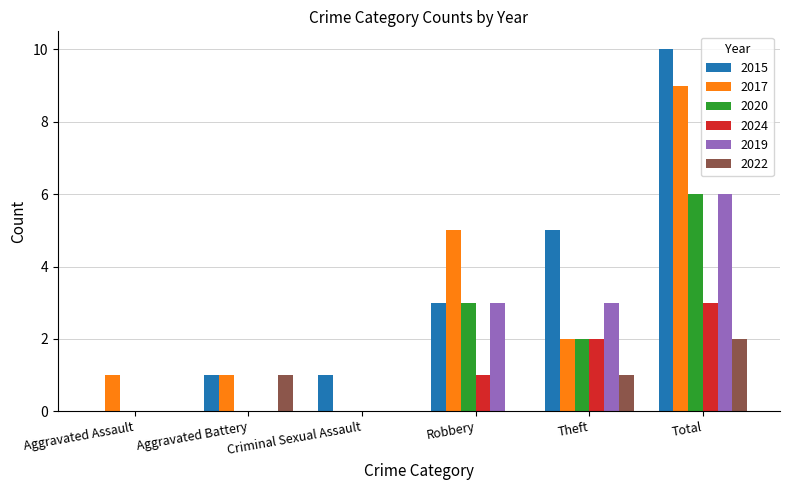

How many values in 2017 are above zero?

5